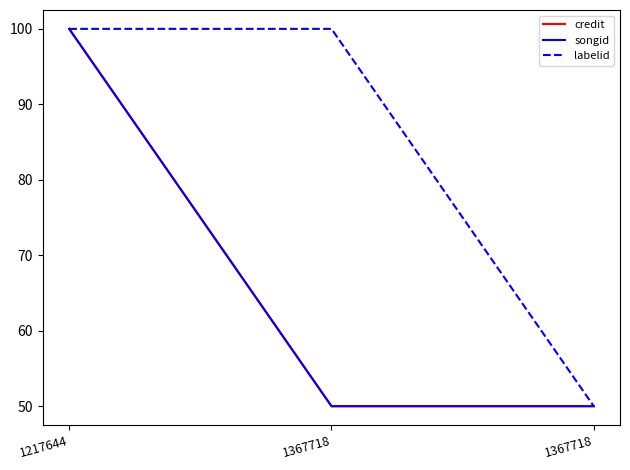

What is the total value across all series at 1367718?

200